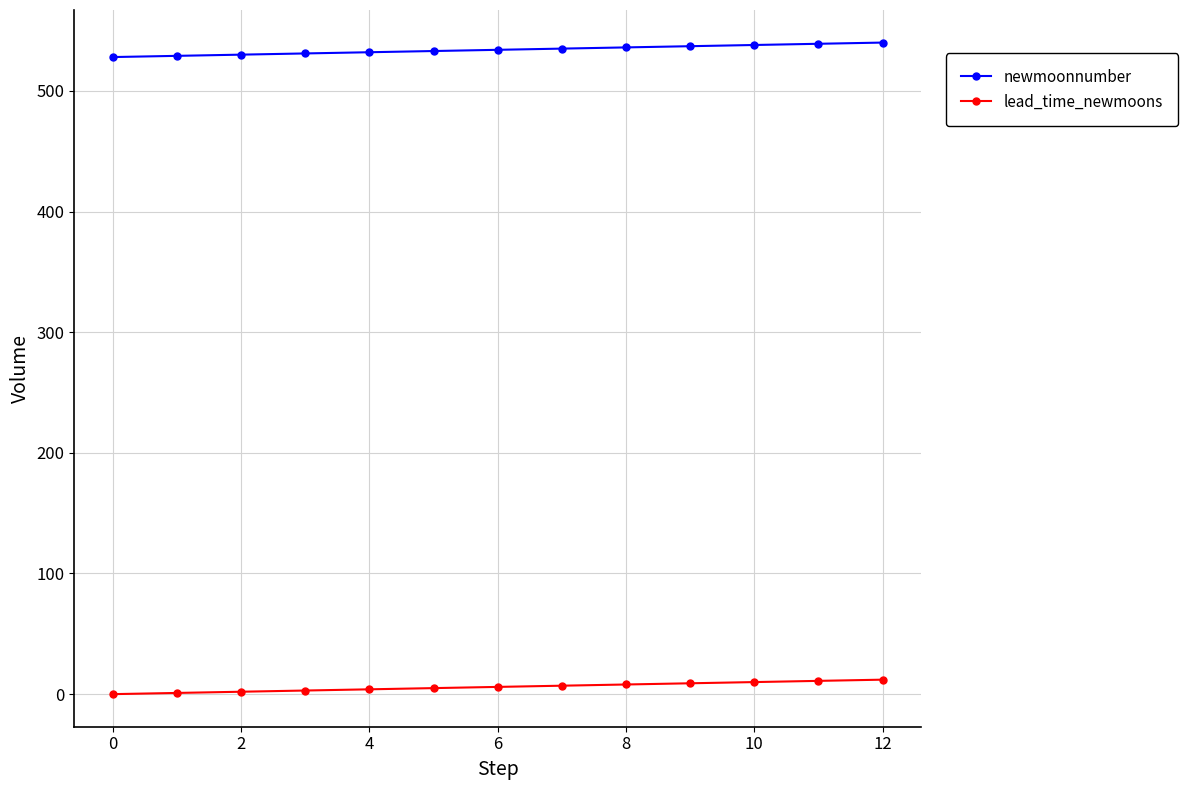

True or false: lead_time_newmoons and newmoonnumber intersect in this chart.

False